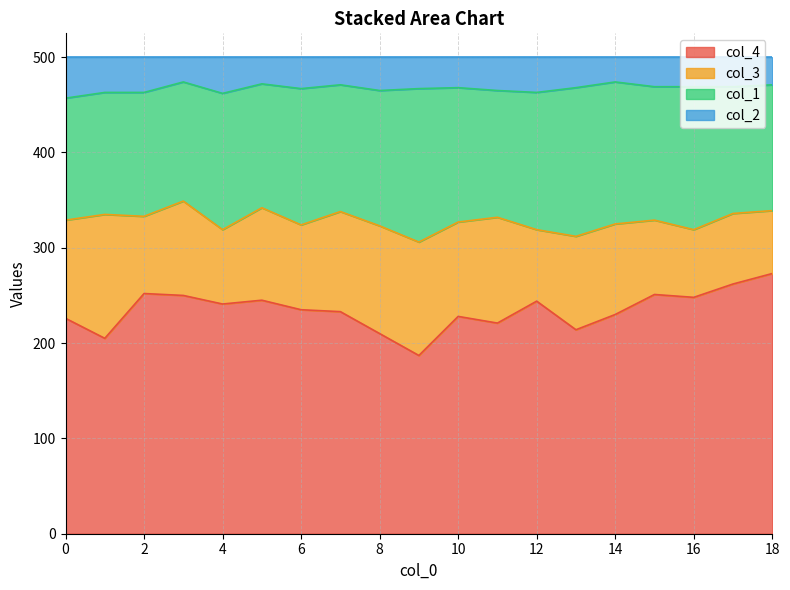

How many data points in col_2 are above 468?

8